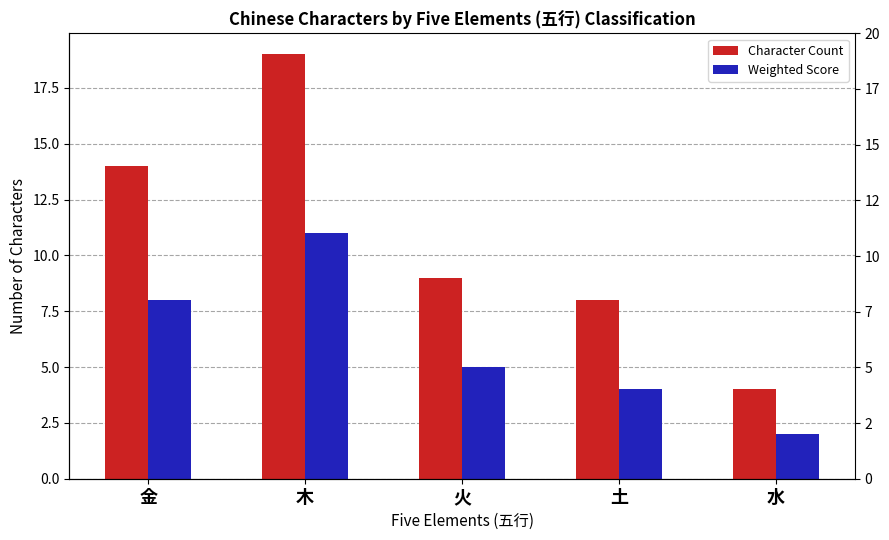

The Weighted Score series shows 3 at 火. True or false?

False